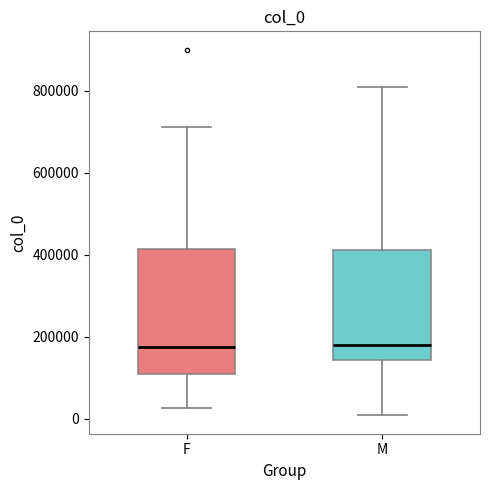

Where does the upper whisker of the box for F end on the y-axis? The values are not printed on the chart, so give them approximately, as read against the axis.

720000